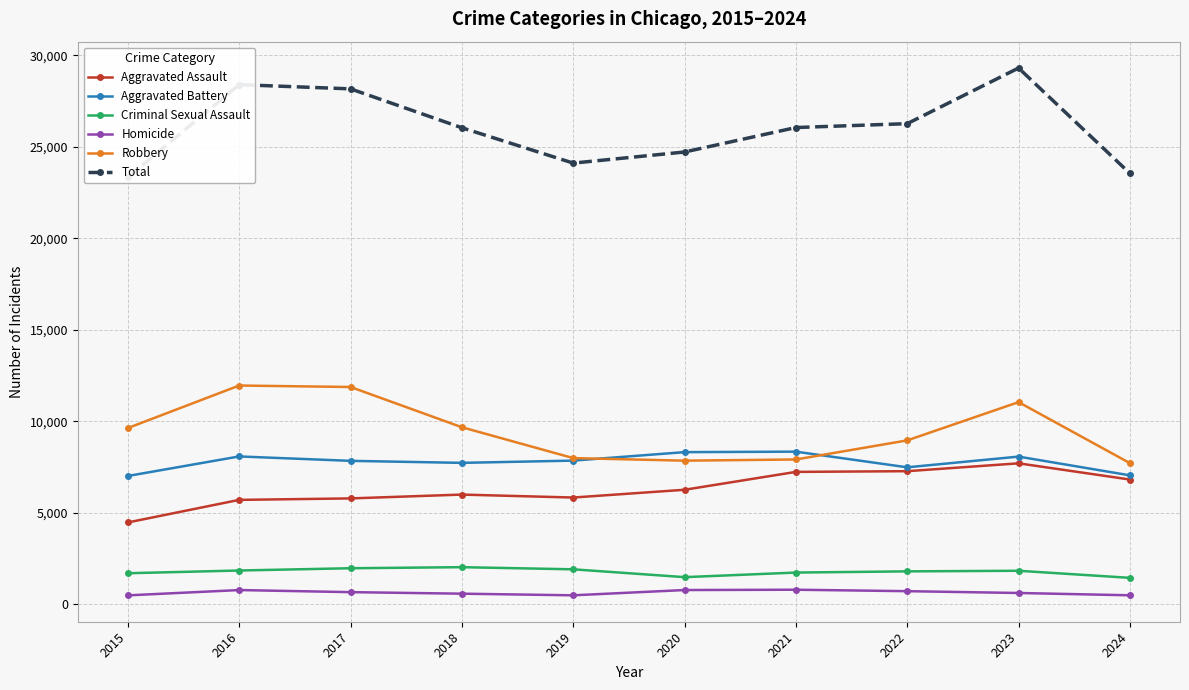

What is the approximate value of Homicide at 2017?

672